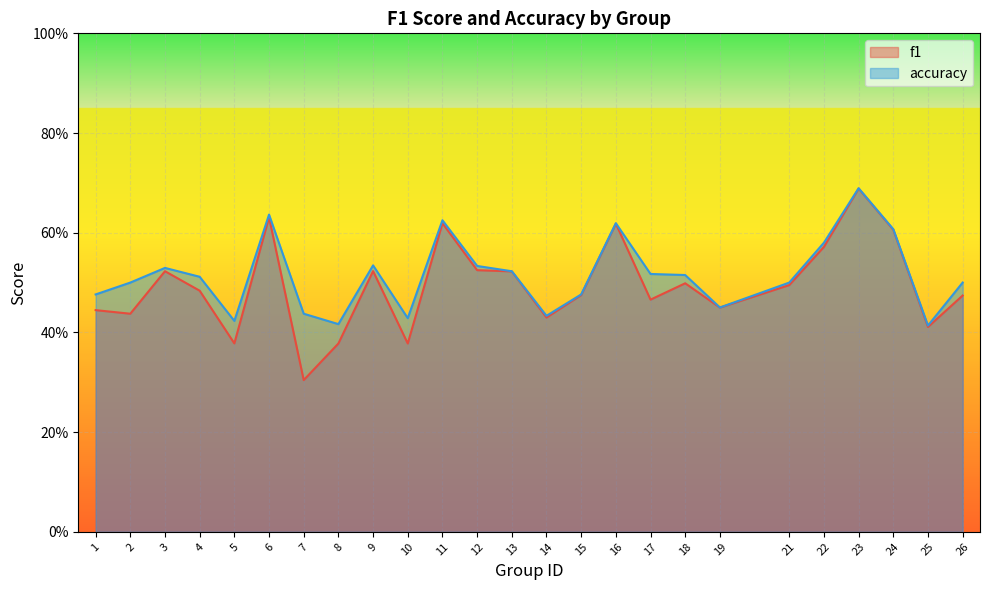

Does the chart display data point markers on the line(s)?

No